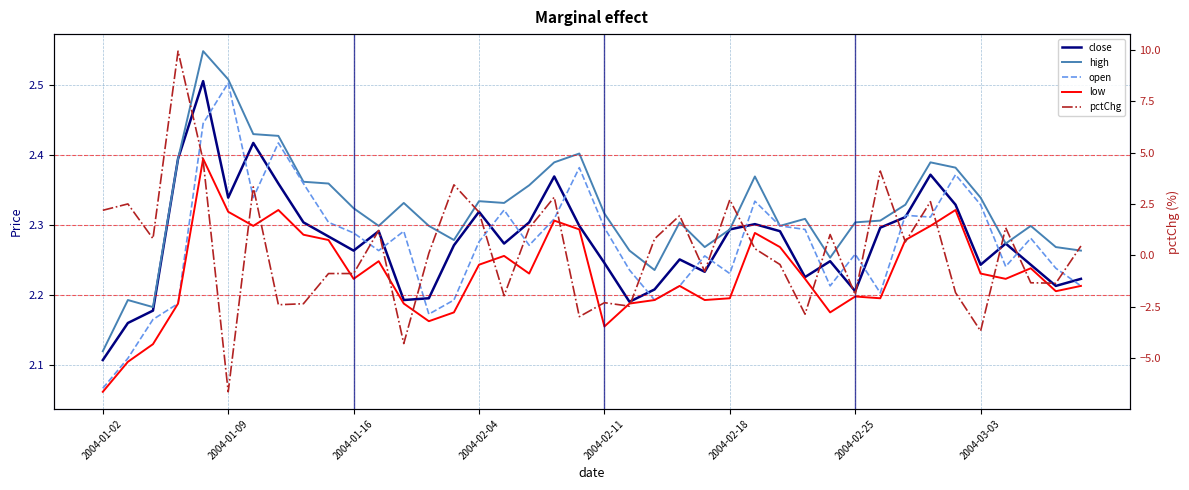

Does the chart display data point markers on the line(s)?

No